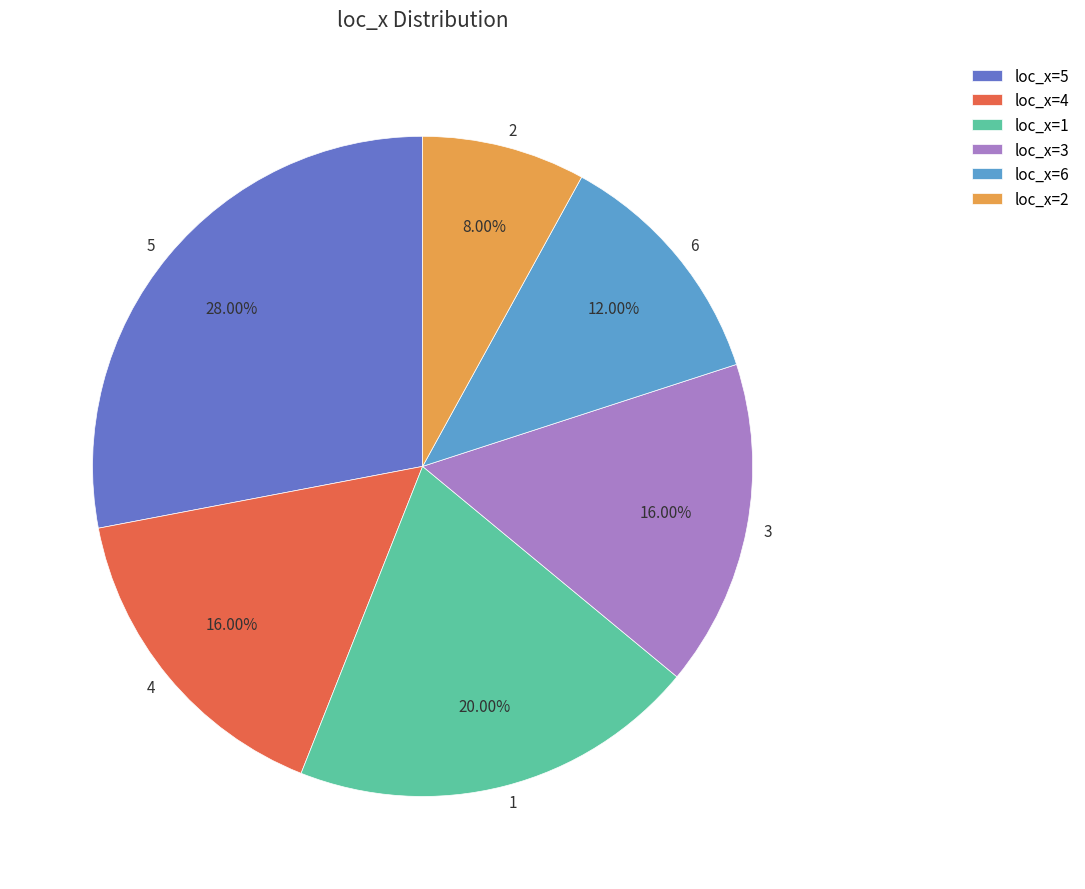

Does any single category account for the majority?

No